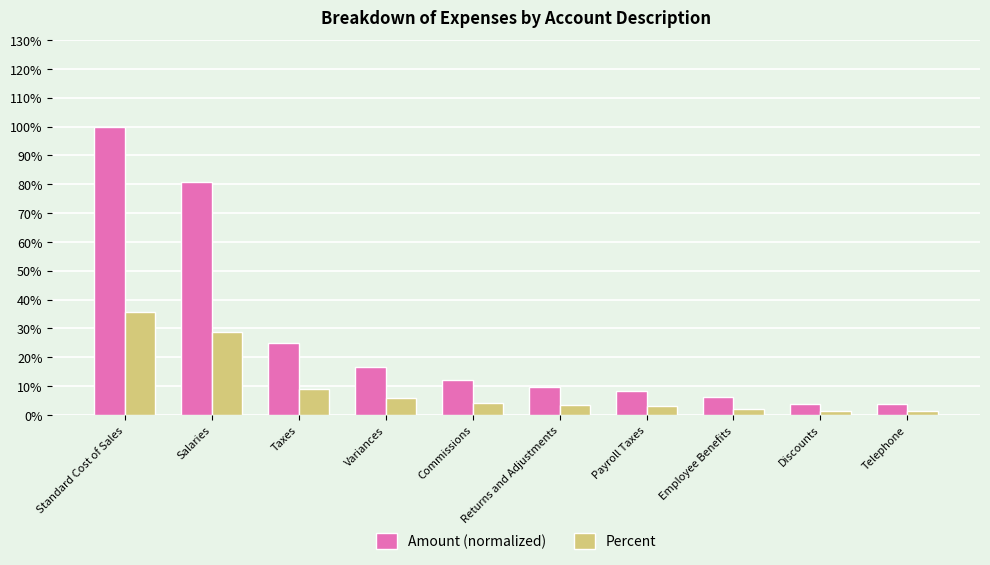

What are all the series names shown in the legend?

Amount (normalized), Percent